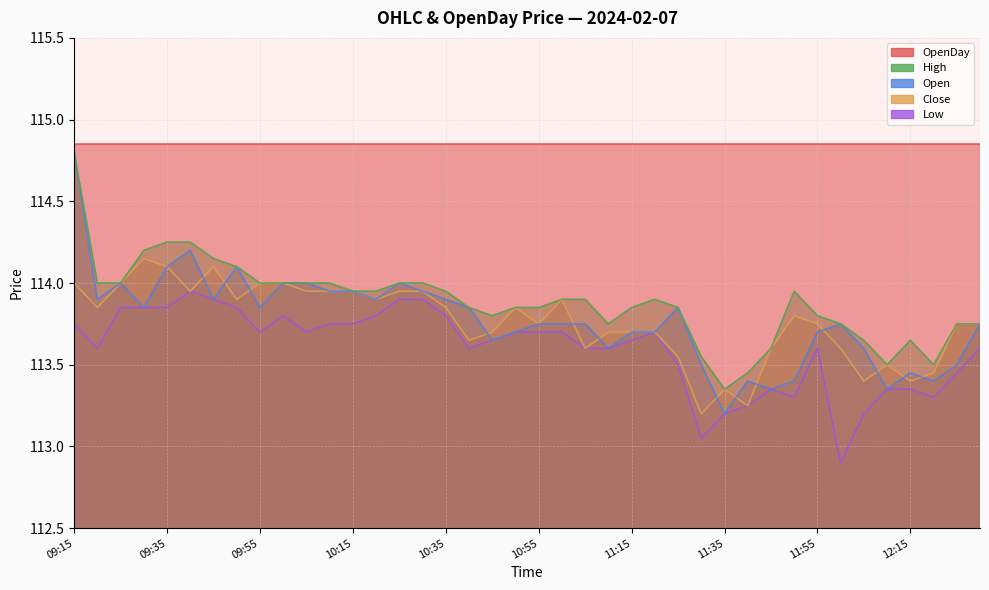

At how many categories does at least one series exceed 112?

40